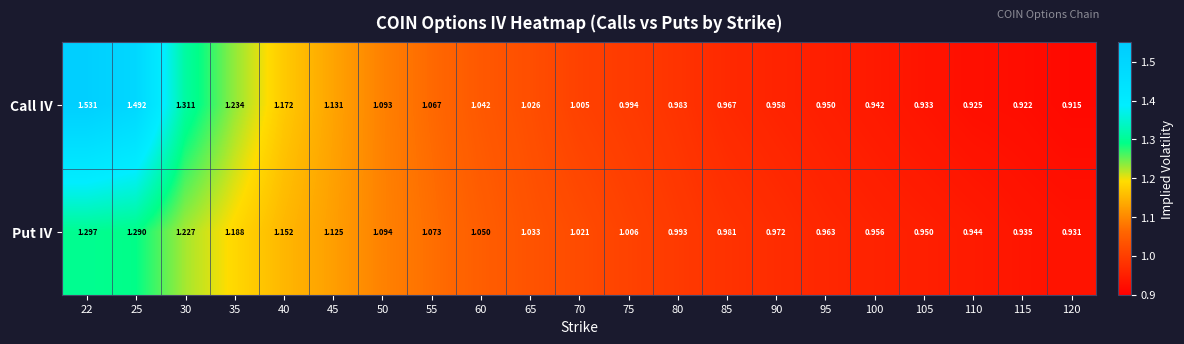

How many data points does each series have?

21